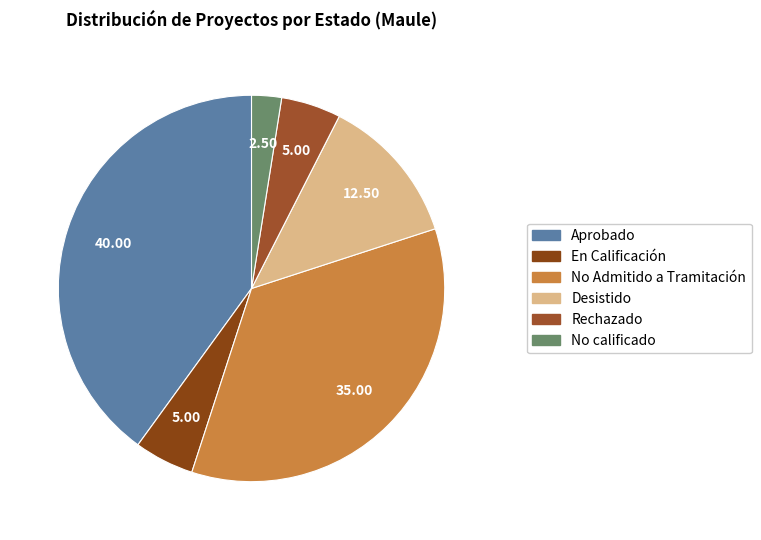

How many segments does this pie chart have?

6